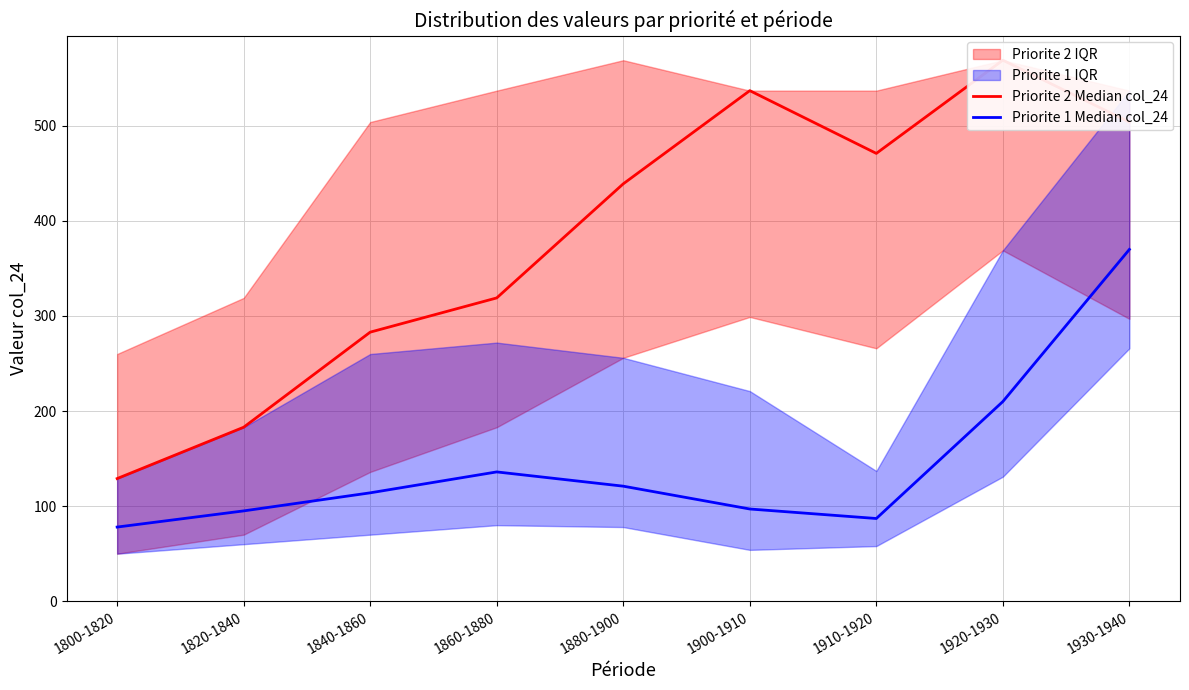

What is the approximate value of Priorite 2 Median col_24 at 1920-1930, to the nearest 50?

550